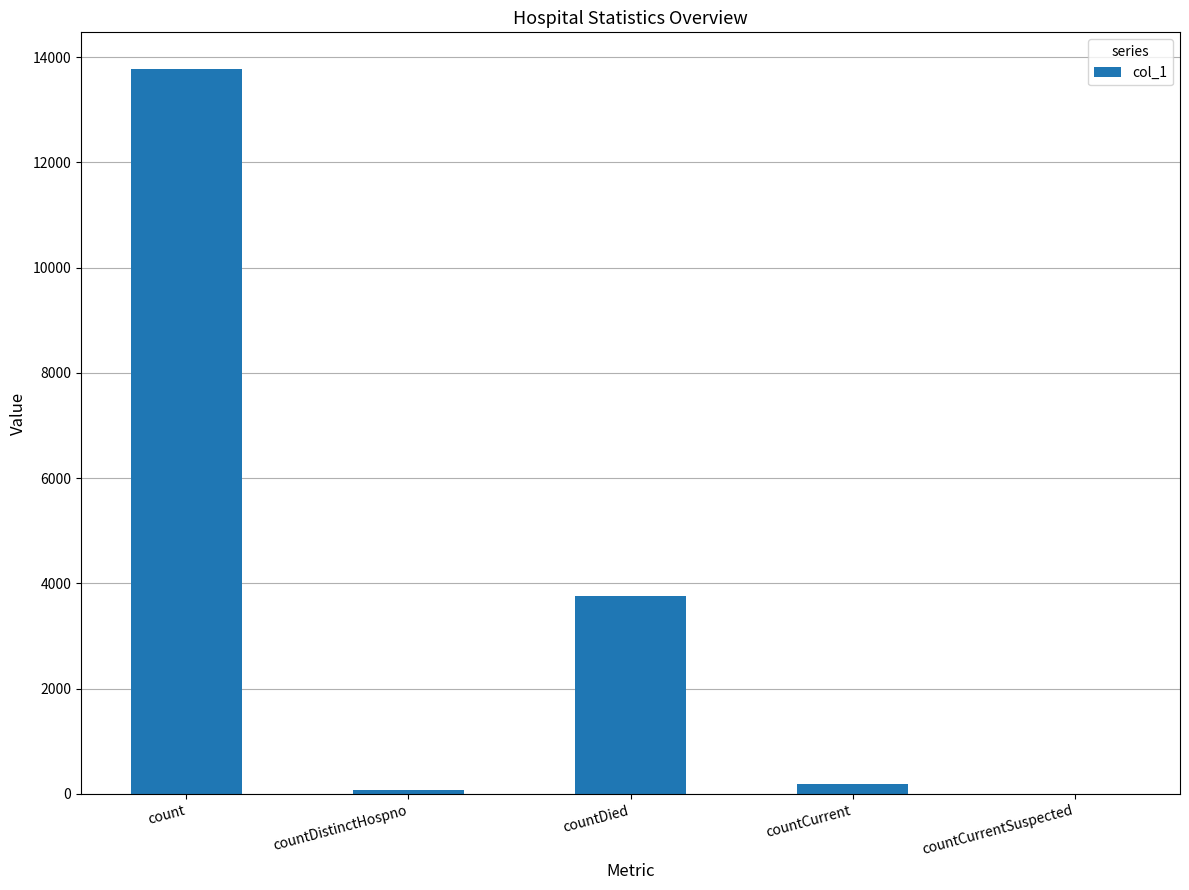

At which label does the data first exceed 185?

count